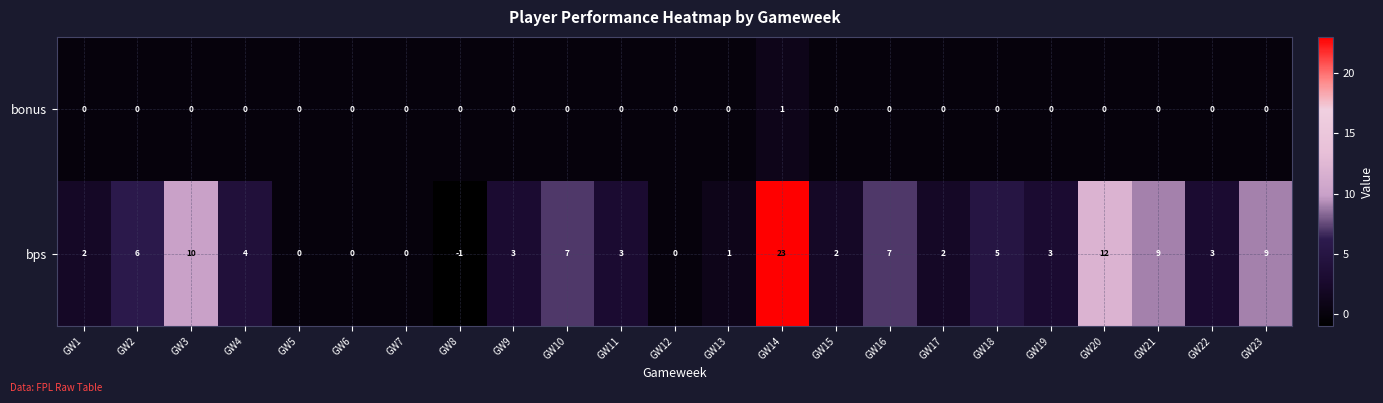

True or false: bonus has a value of 1 at GW12.

False